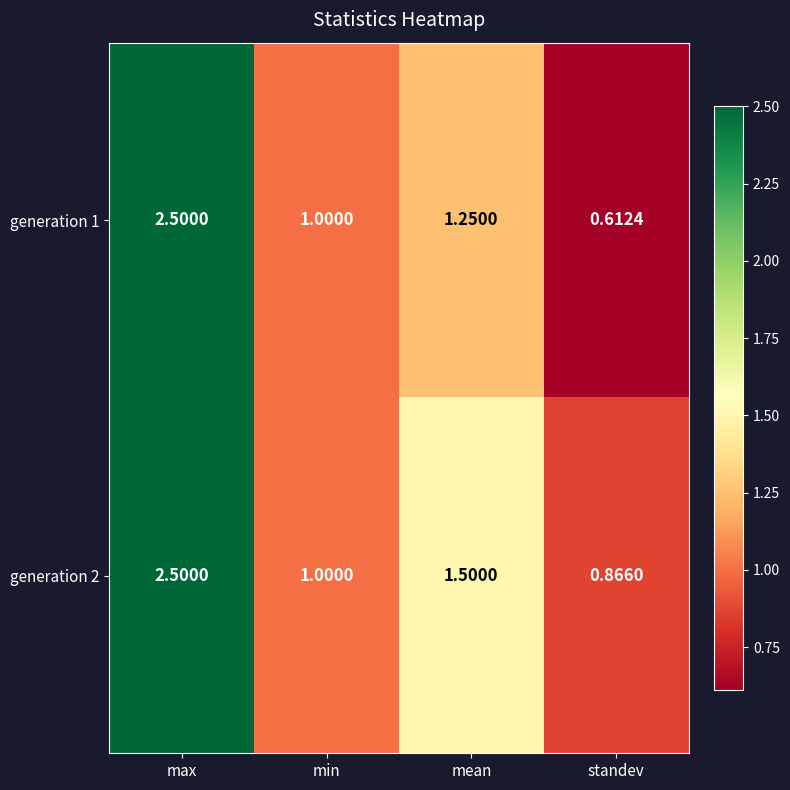

Which category has the highest value in the generation 1 series?

max